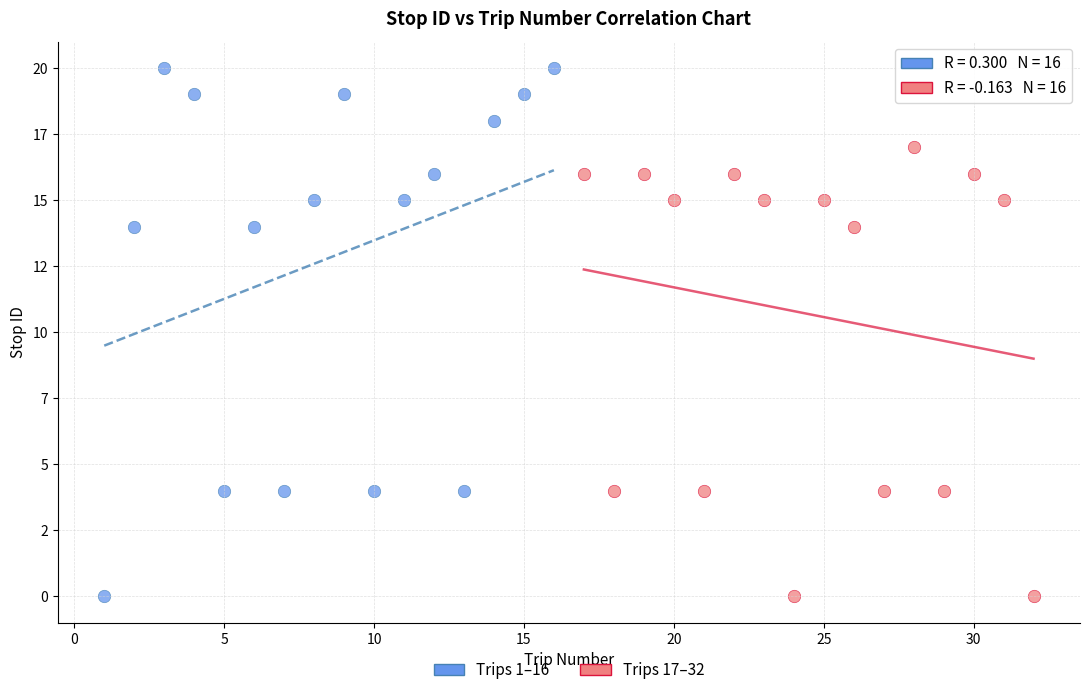

Which series reaches the maximum Y coordinate?

Trips 1–16